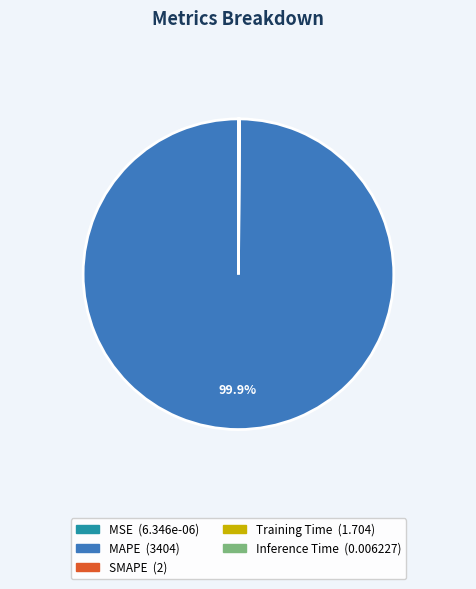

What is the majority slice?

MAPE